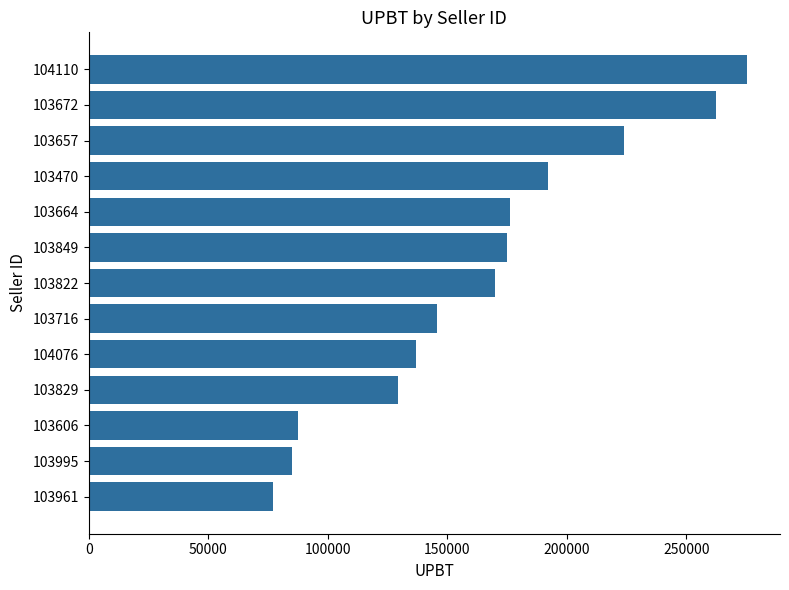

What is the change in value from 103716 to 103657?

+78281.4